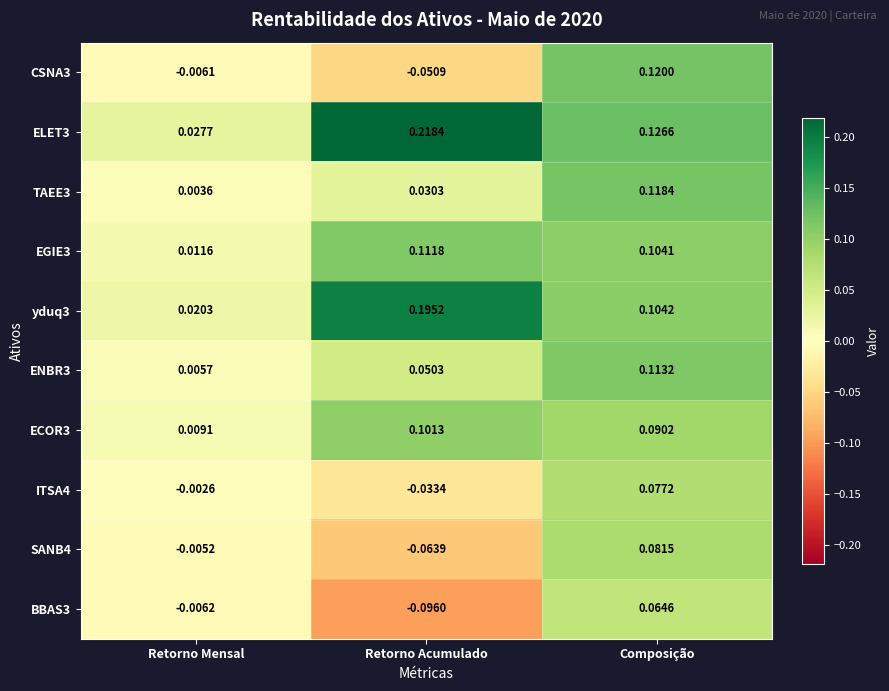

At which label does ENBR3 reach its peak?

Composição